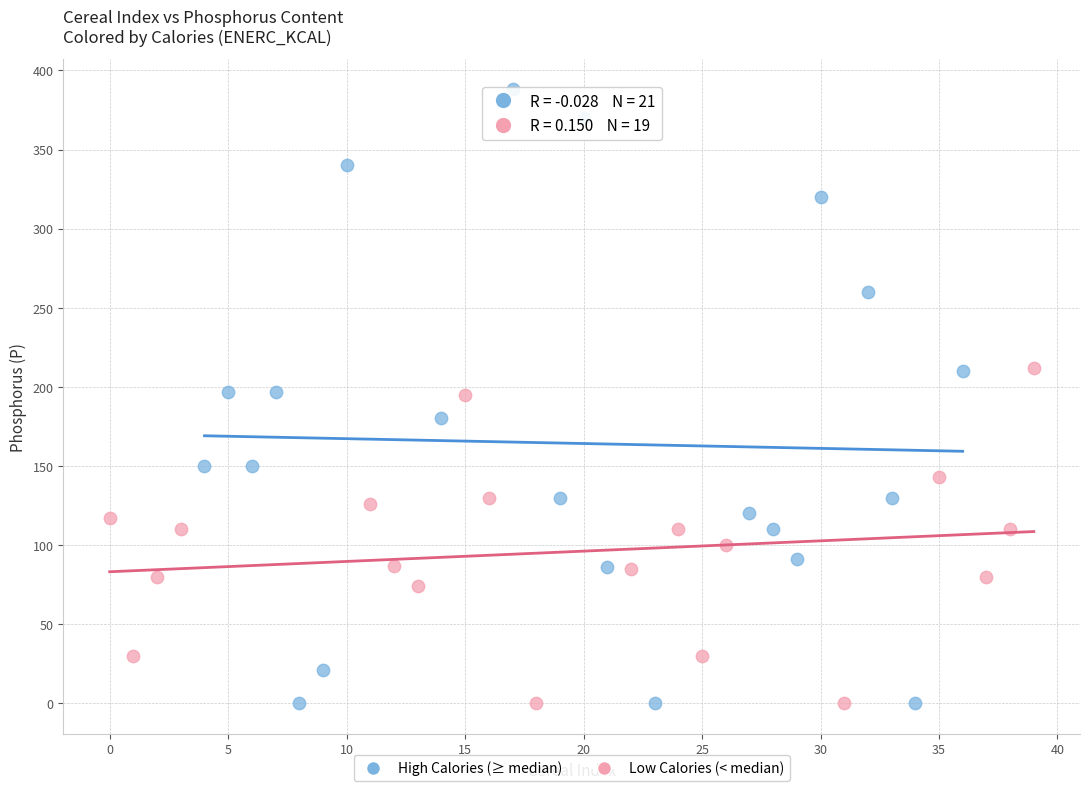

Which series has the widest spread of Y values?

High Calories (≥ median)